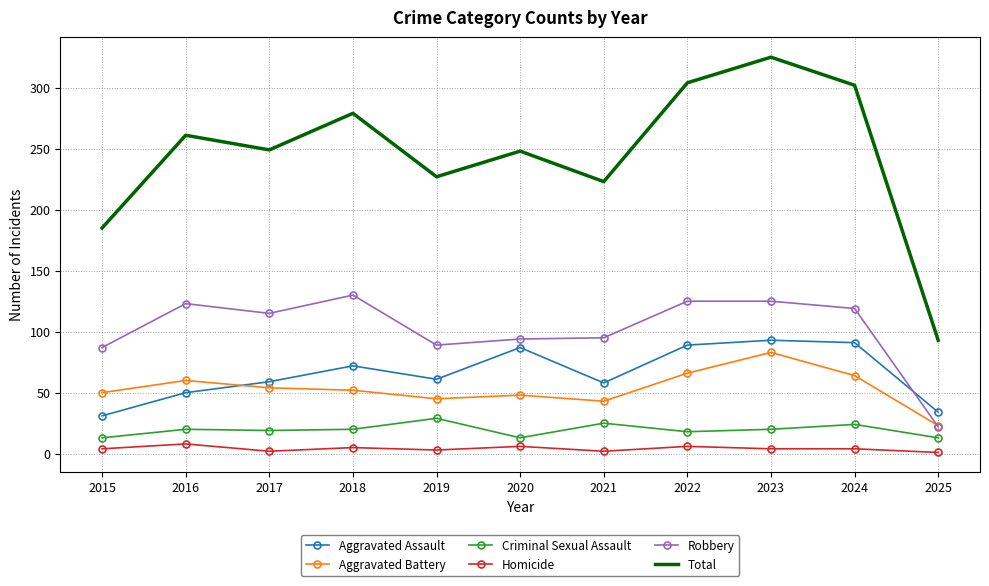

True or false: Aggravated Battery and Homicide cross at least once.

False